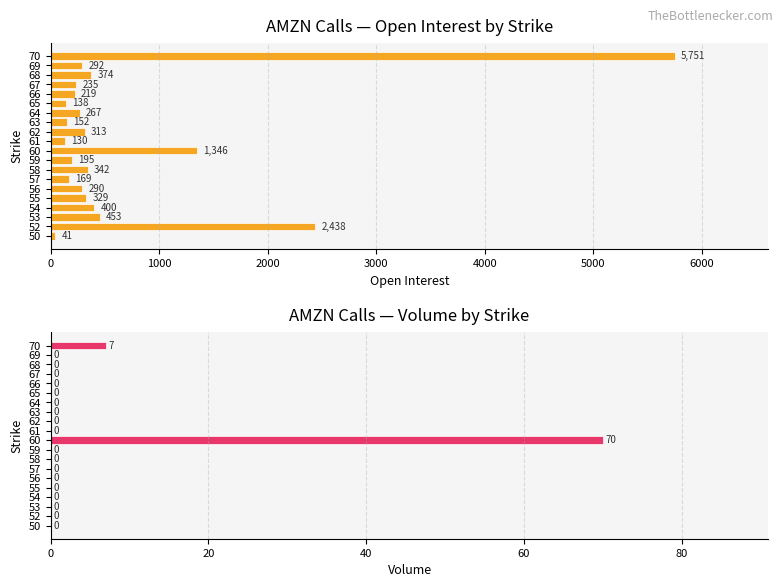

How many values in the Open Interest series are below 292?

10